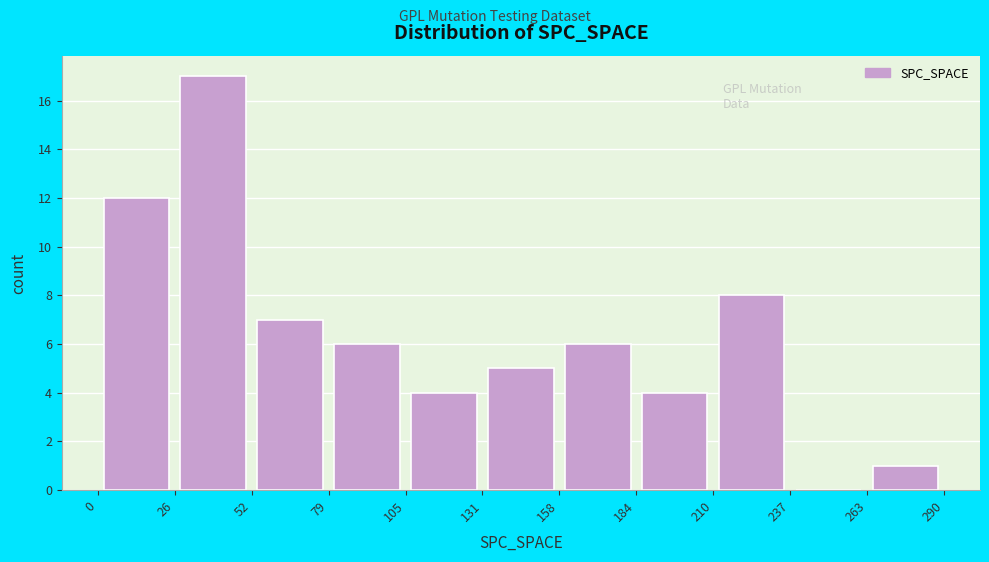

Reading left to right, transcribe this chart: for each bar, give the range it covers on the x-axis and its height. The values are not printed on the chart, so give them approximately, as read against the axis.

0 to 26: 12
26 to 52: 17
52 to 79: 7
79 to 105: 6
105 to 131: 4
131 to 158: 5
158 to 184: 6
184 to 210: 4
210 to 237: 8
237 to 263: 0
263 to 290: 1